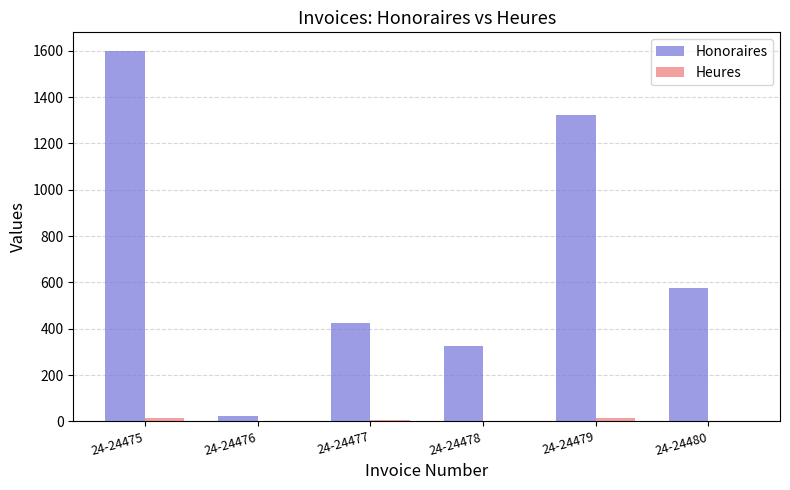

At which category is the sum across all series the highest?

24-24475